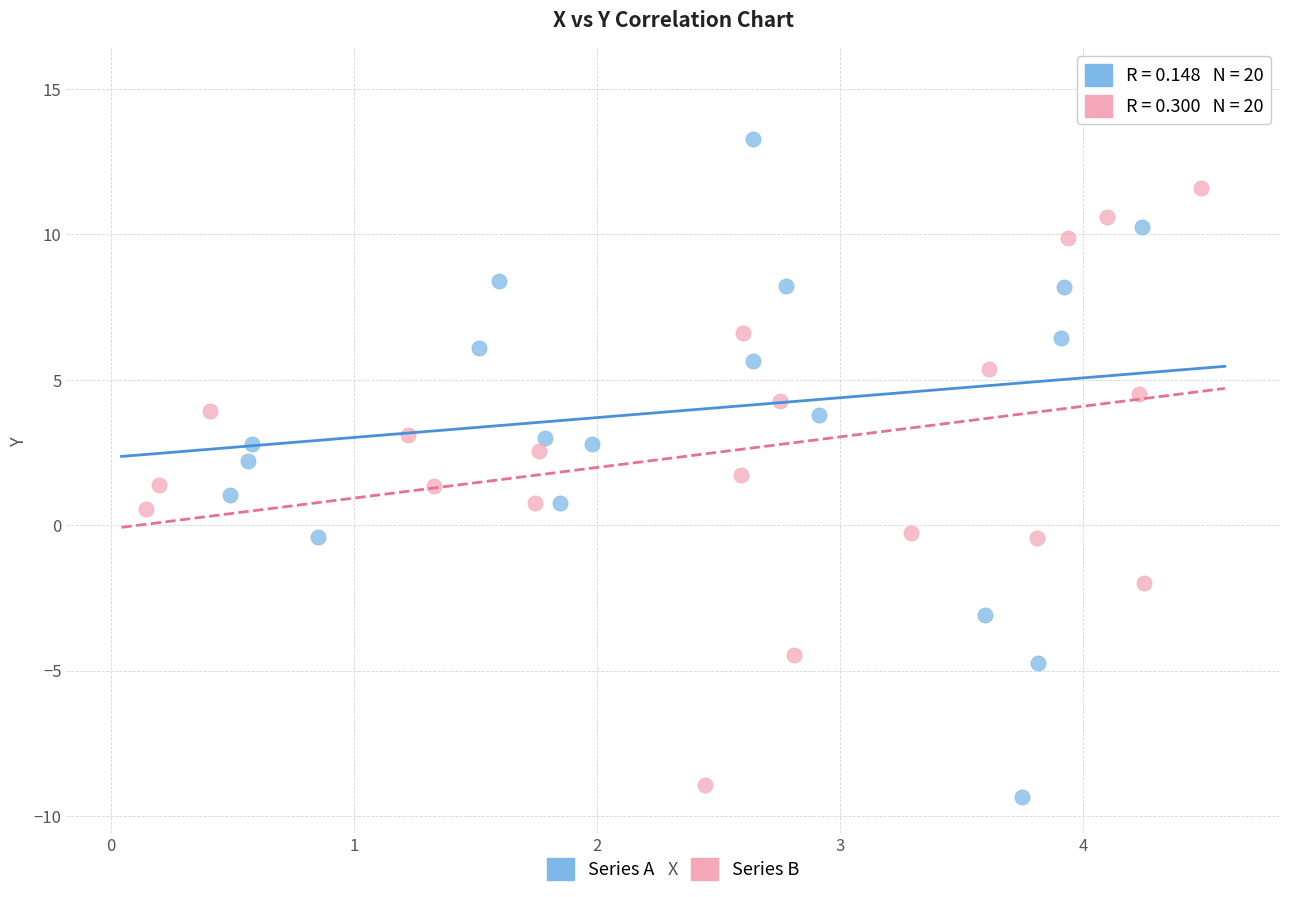

Which series reaches the maximum Y coordinate?

Series A